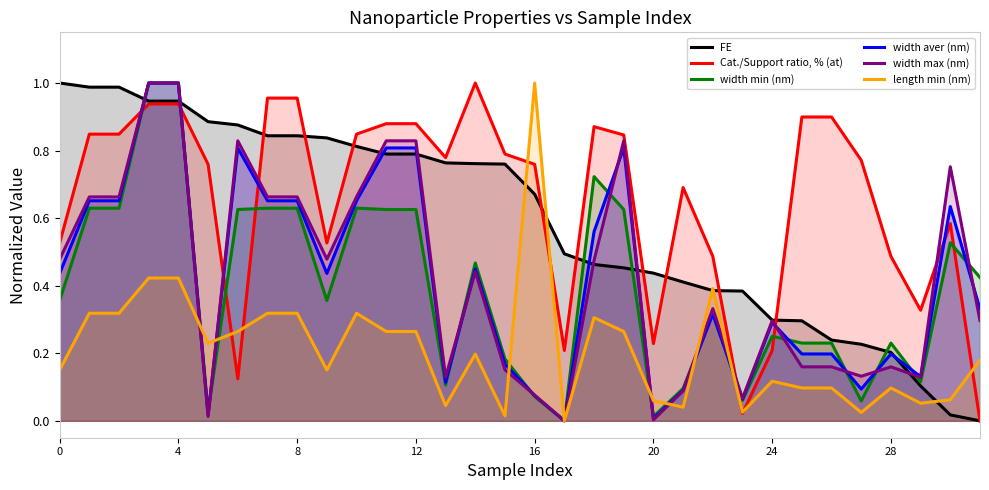

After their last crossing, which series has the higher values: Cat./Support ratio, % (at) or width aver (nm)?

width aver (nm)